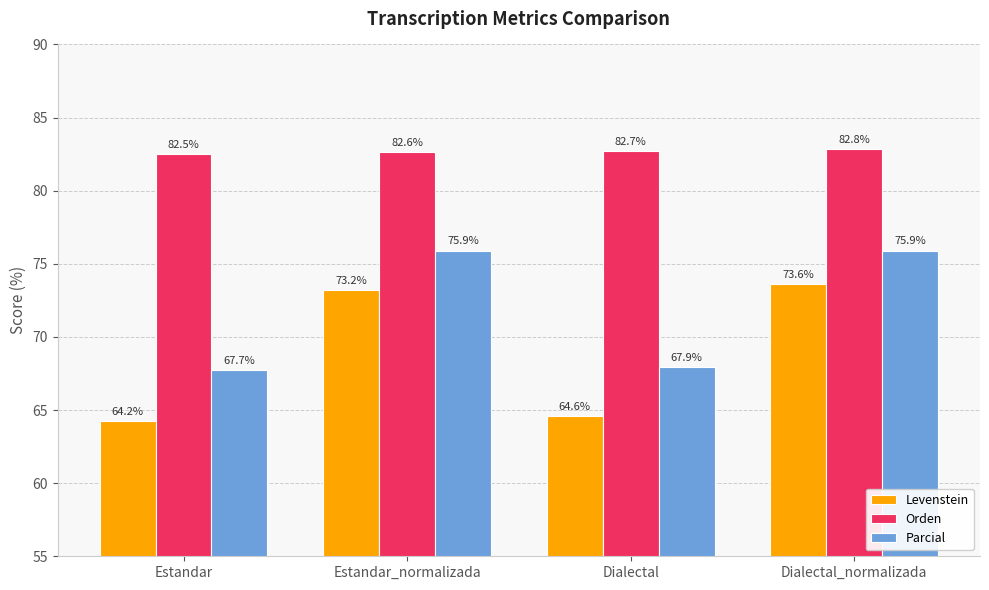

How many categories are shown in the chart?

4